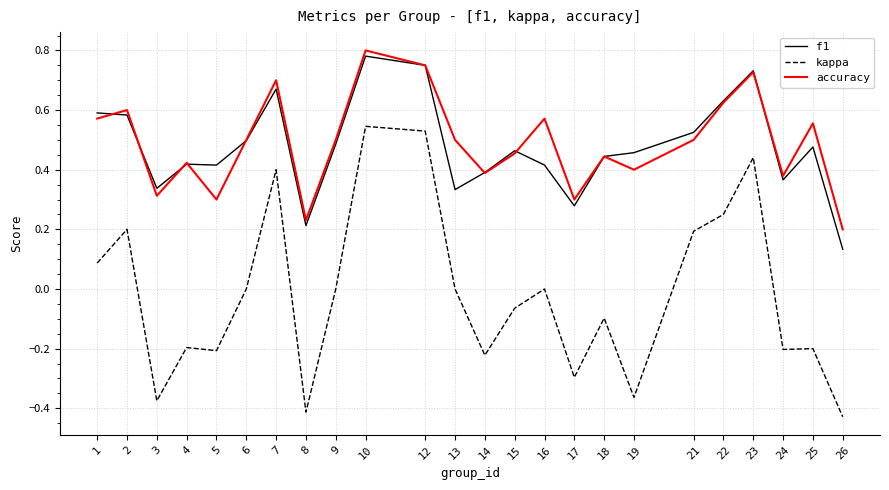

True or false: kappa and accuracy cross at least once.

False